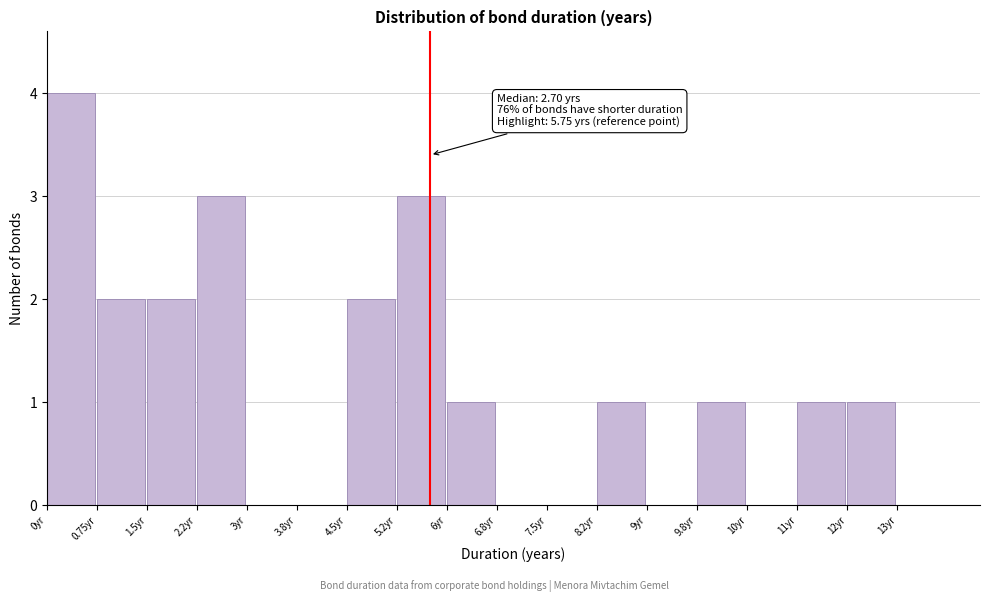

Reading left to right, list all the values displayed in this chart.

0yr=4	0.75yr=2	1.5yr=2	2.2yr=3	3yr=0	3.8yr=0	4.5yr=2	5.2yr=3	6yr=1	6.8yr=0	7.5yr=0	8.2yr=1	9yr=0	9.8yr=1	10yr=0	11yr=1	12yr=1	13yr=0